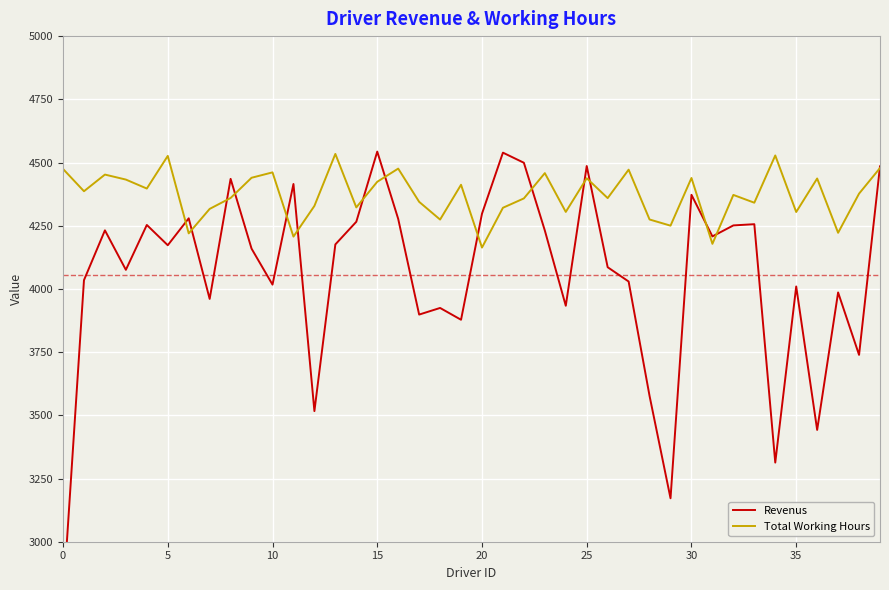

In Revenus, how many points are lower than both neighbors (excluding endpoints)?

13